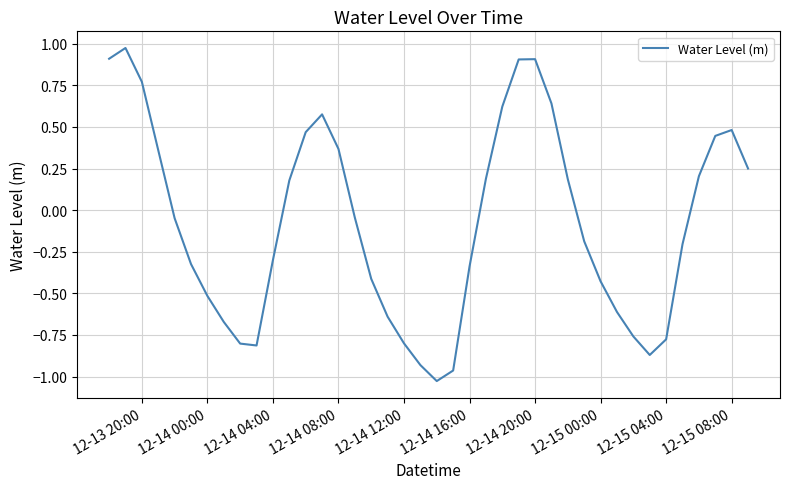

What is the difference between the maximum and minimum values?

2.0